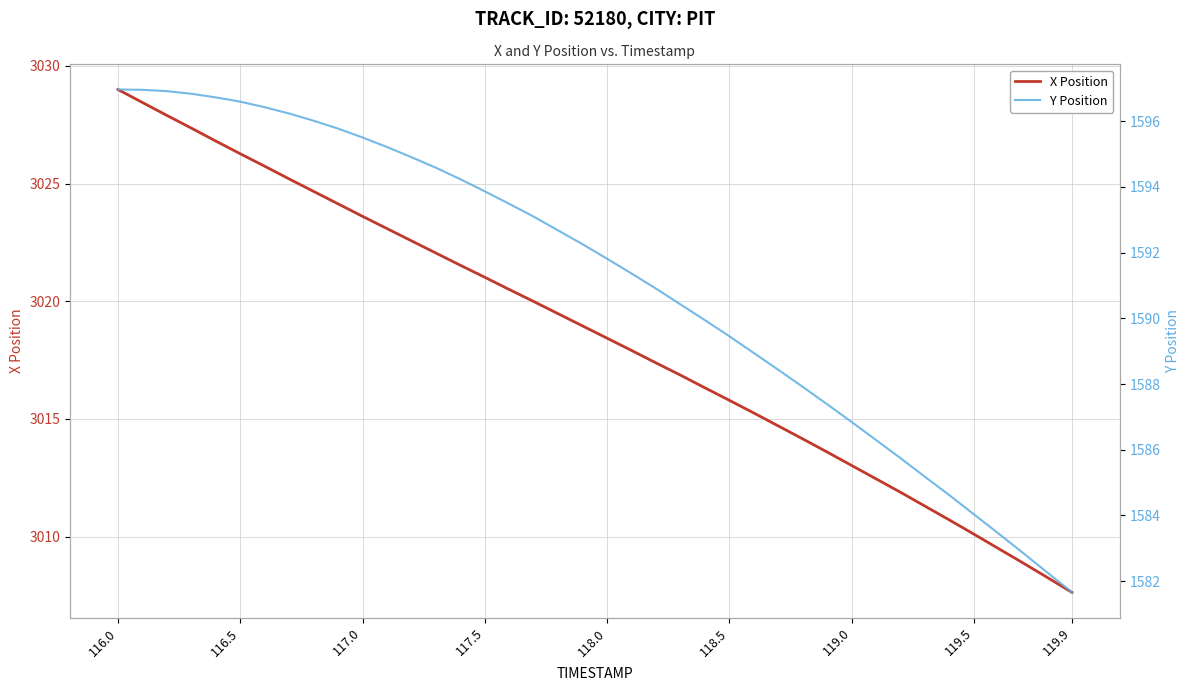

The X Position series shows 3010.1 at 119.5. True or false?

True